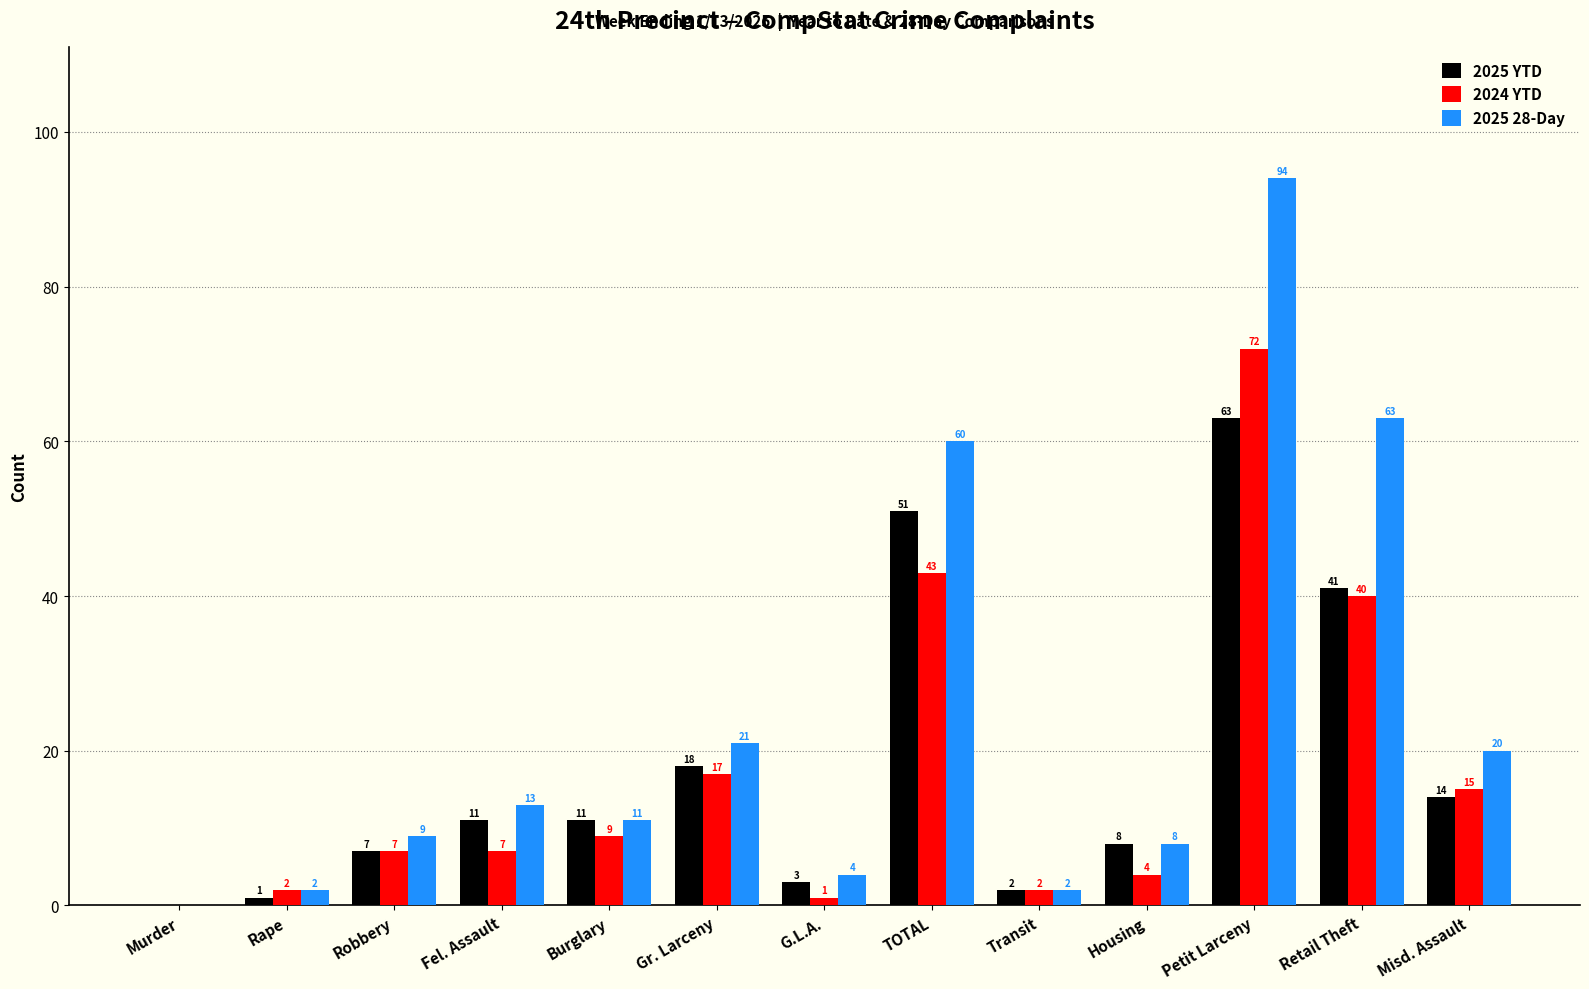

How many data points does each series have?

13